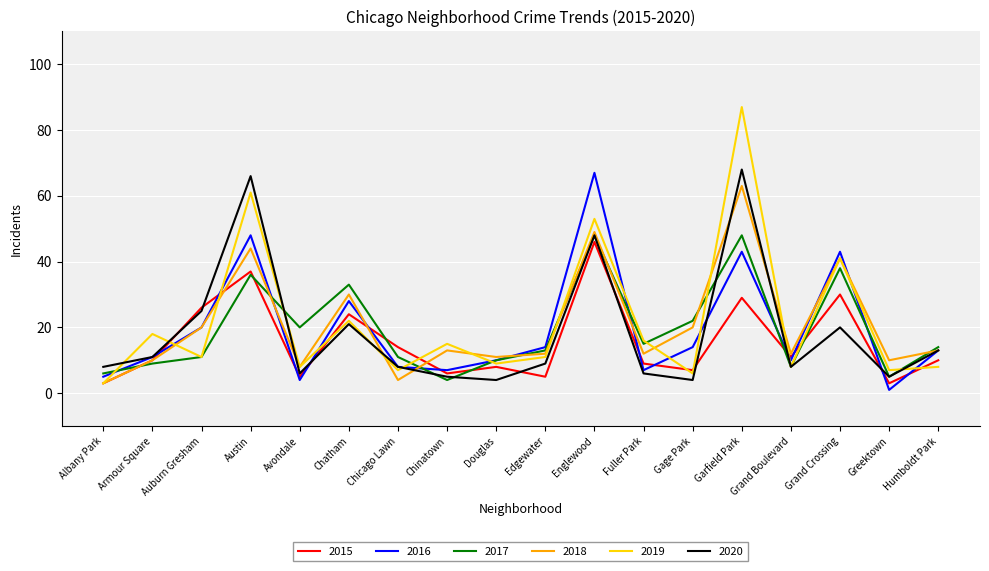

What are all the series names shown in the legend?

2015, 2016, 2017, 2018, 2019, 2020